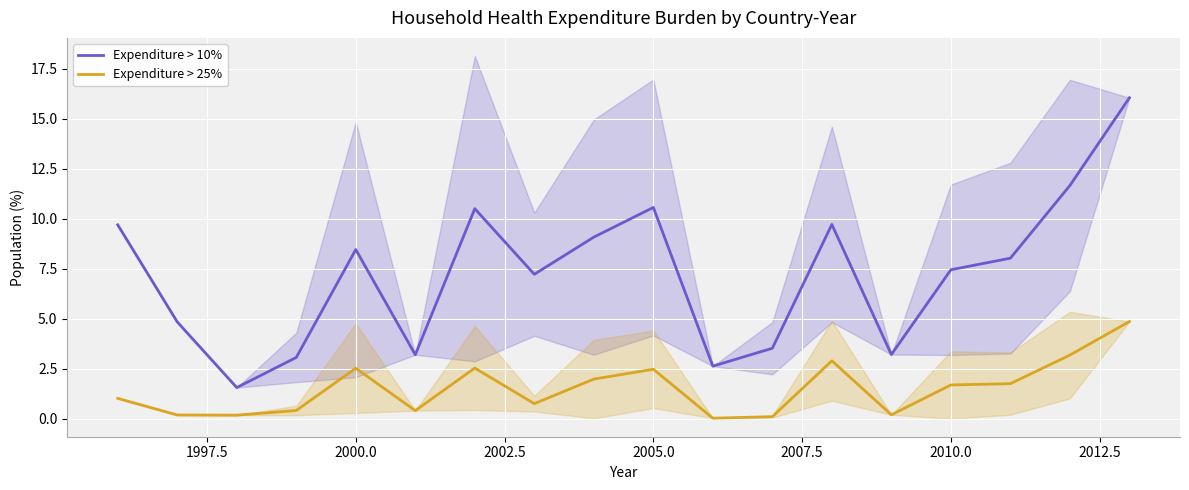

True or false: Expenditure > 25% and Expenditure > 10% intersect in this chart.

False